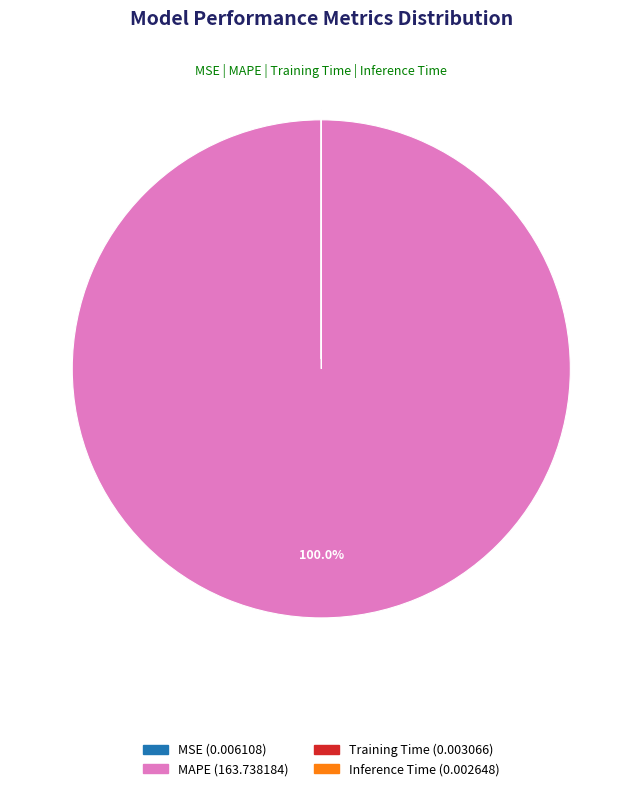

Does any single category account for the majority?

Yes